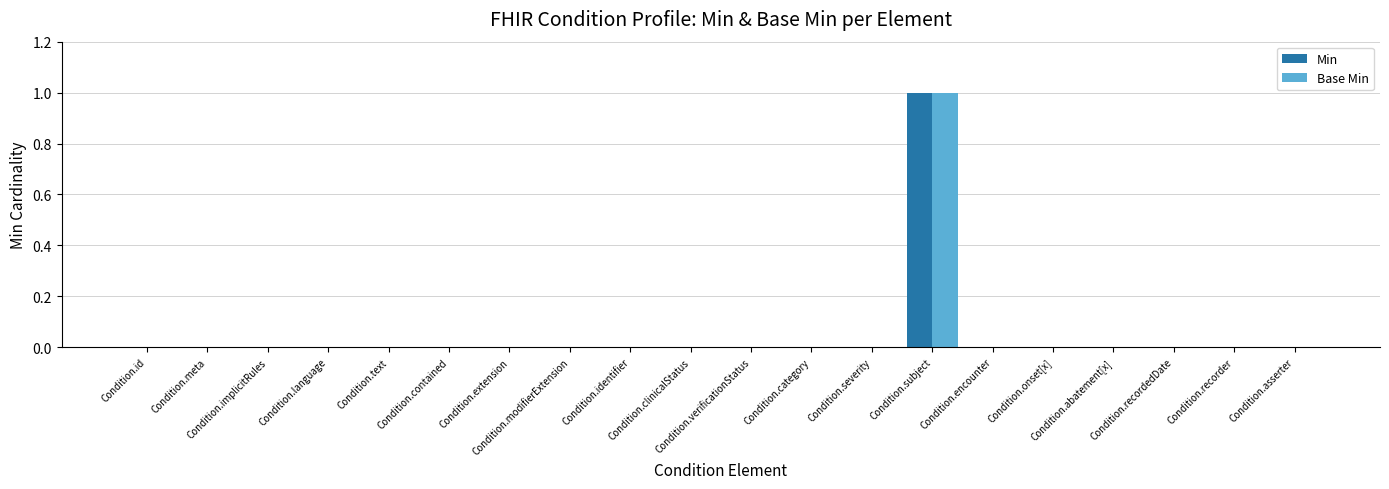

Which series has the widest spread of values?

Min